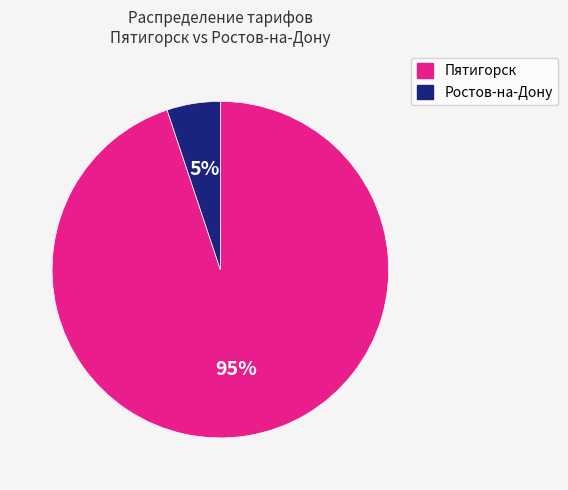

Does any single category account for the majority?

Yes